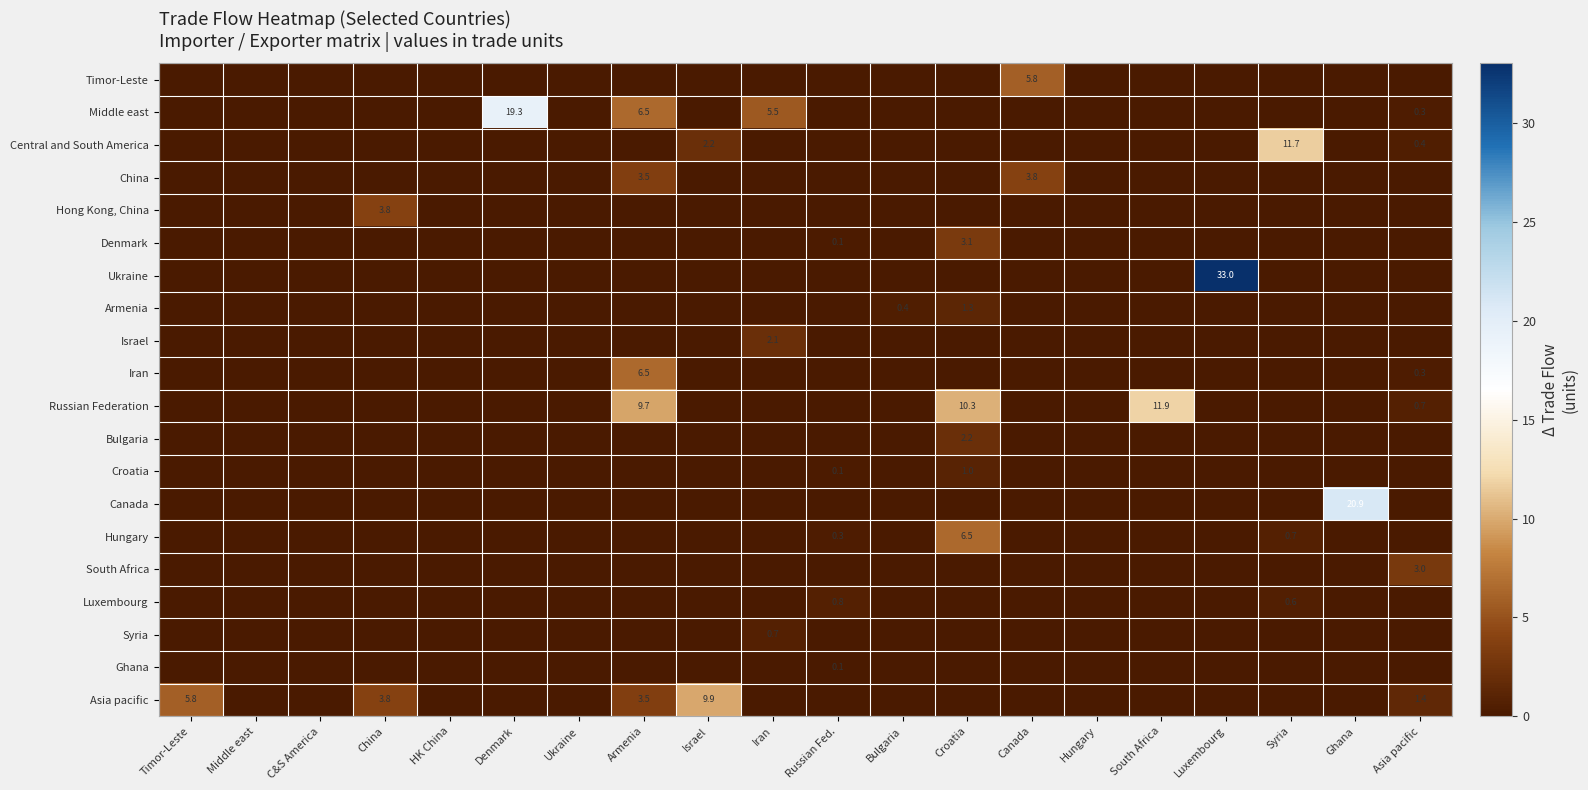

Is it true that Hungary equals 8.6 at Croatia?

False